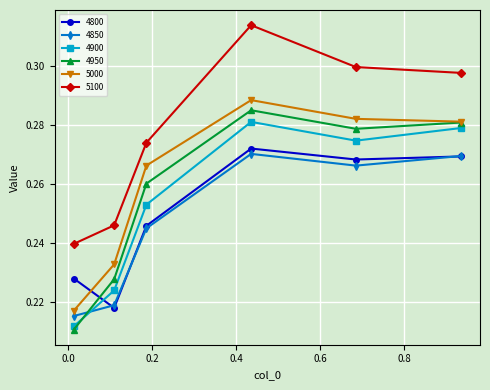

How many distinct data groups are displayed?

6